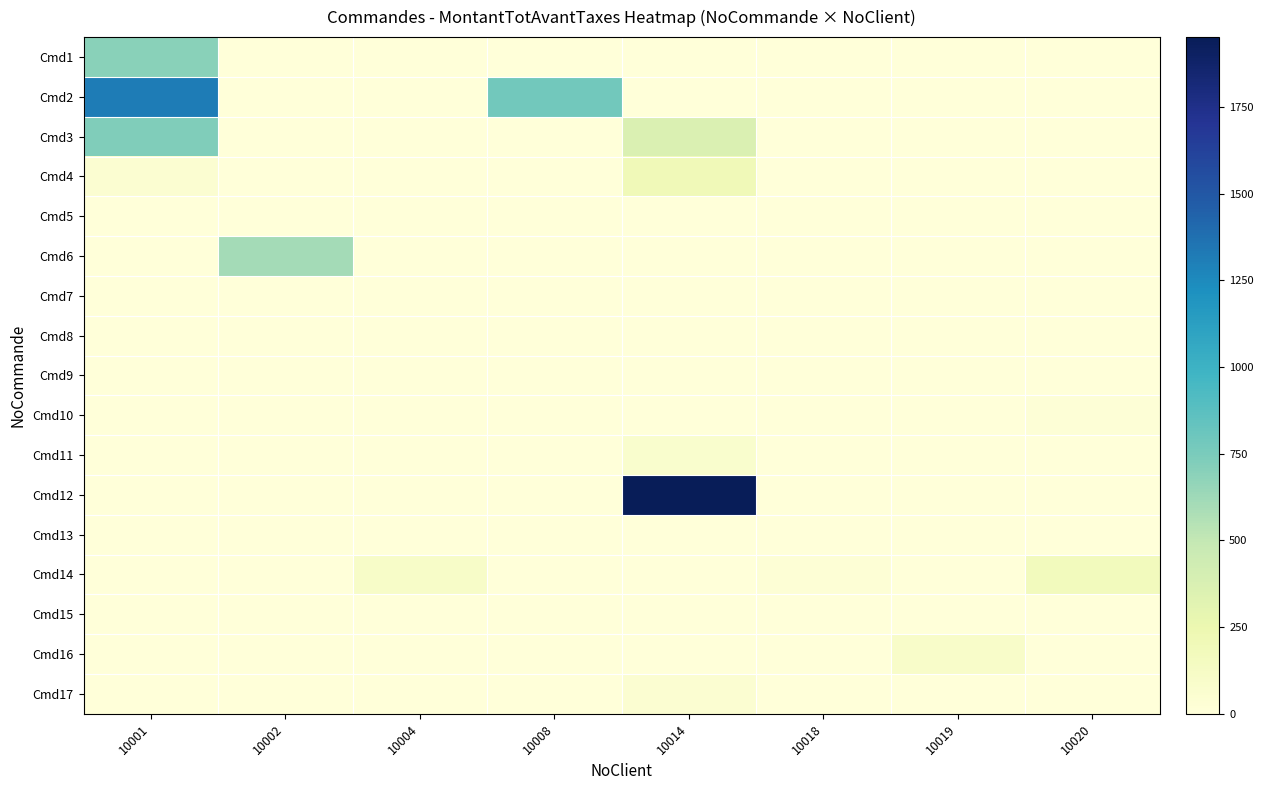

What is the total value across all series at 10002?

603.0